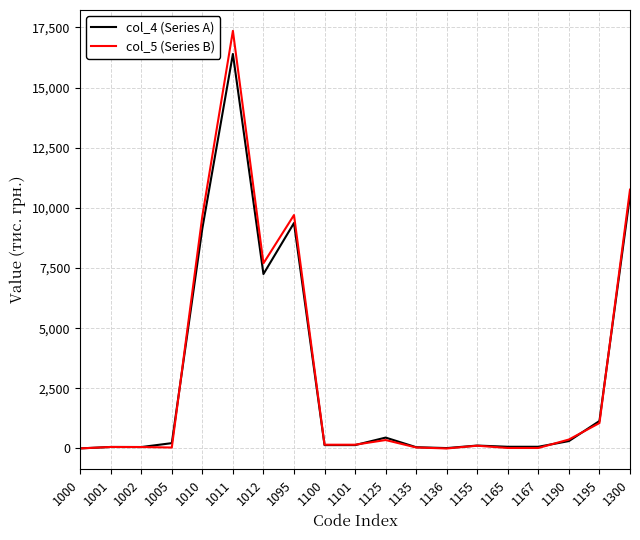

The col_5 (Series B) series shows 6574 at 1095. True or false?

False